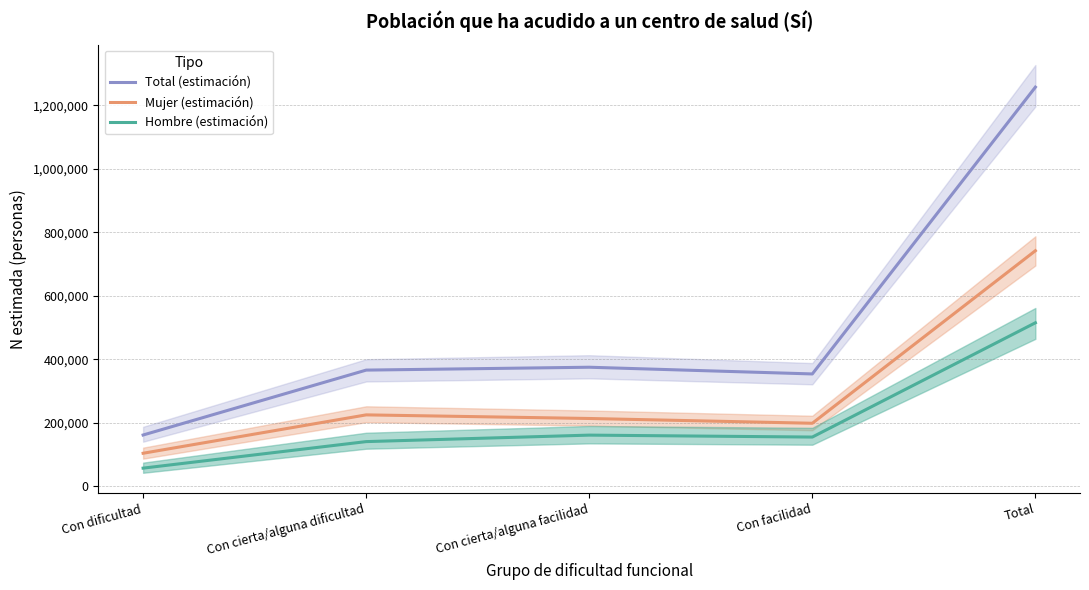

True or false: Hombre (estimación) and Mujer (estimación) cross at least once.

False